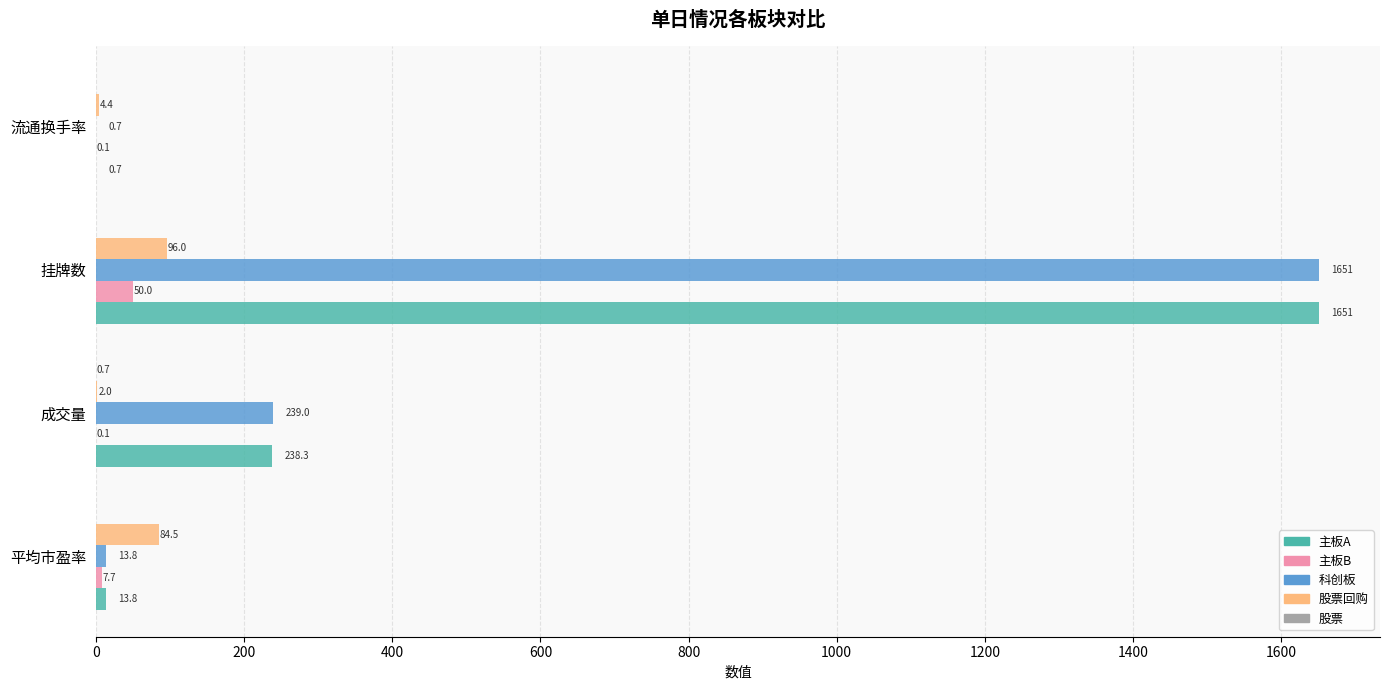

What is the maximum value for 主板A?

1651.0